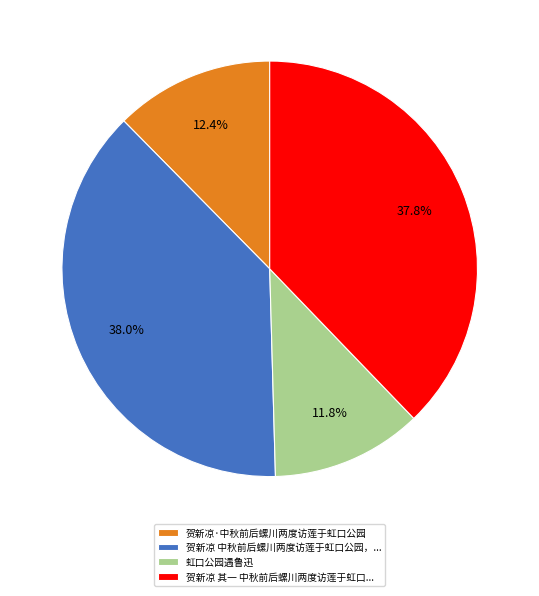

Which has a higher value, 贺新凉 中秋前后螺川两度访莲于虹口公园，... or 虹口公园遇鲁迅?

贺新凉 中秋前后螺川两度访莲于虹口公园，...